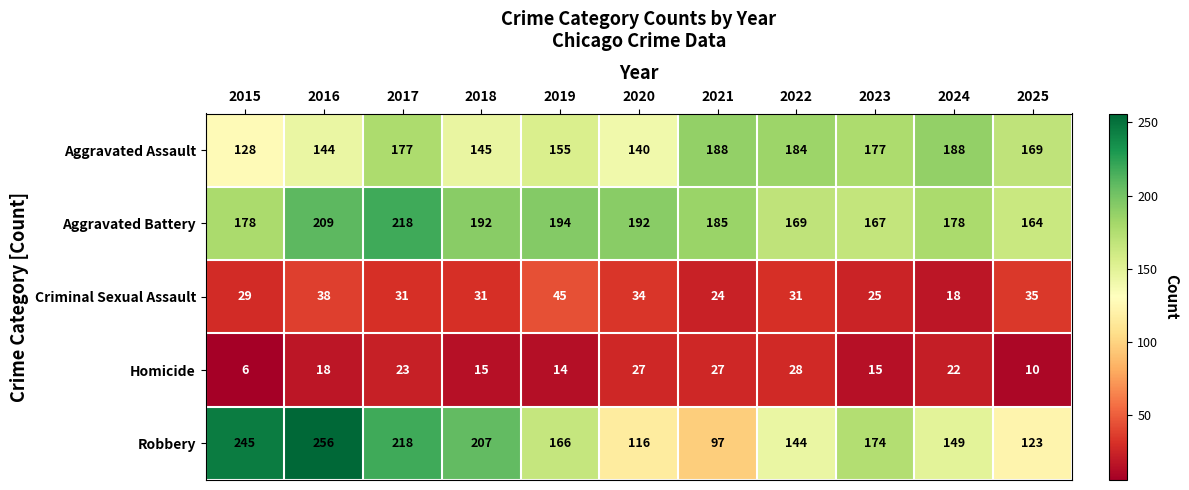

How many values in the Aggravated Battery series are below 185?

5